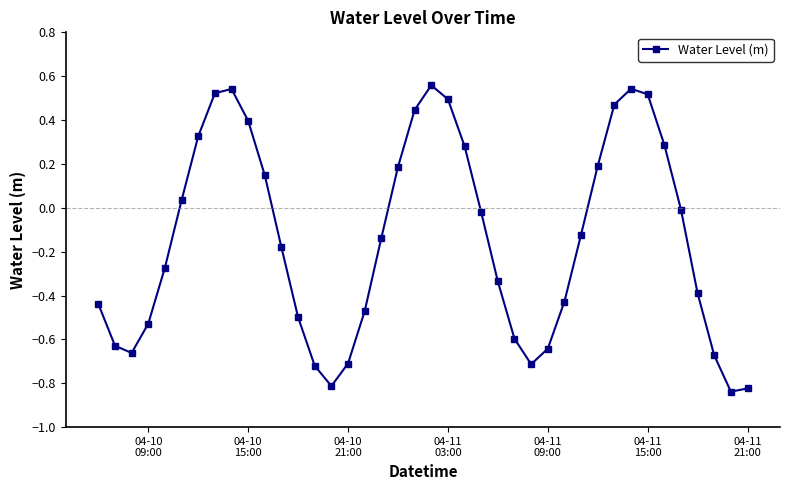

What is the sum of all values?

-5.7